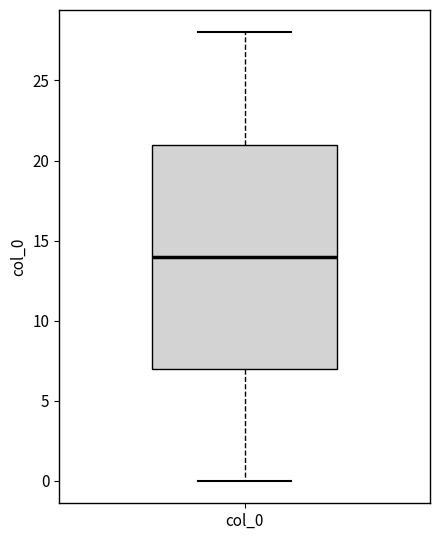

Transcribe this box plot: give where the median line is, the range the box spans, and where the two whiskers end, as read against the y-axis. The values are not printed on the chart, so give them approximately, as read against the axis.

median 14, box 7 to 21, whiskers 0 to 28